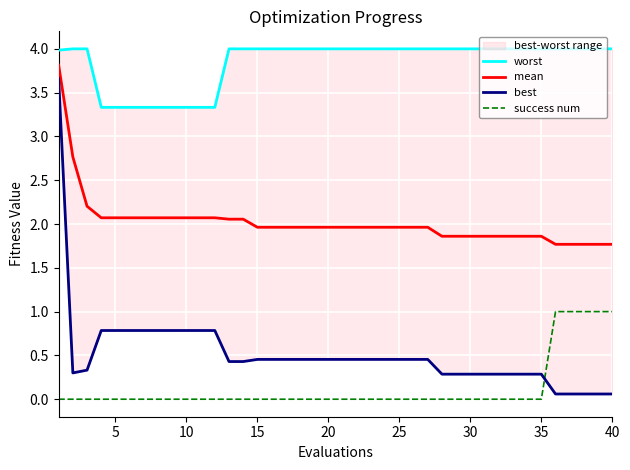

Does the chart display data point markers on the line(s)?

No